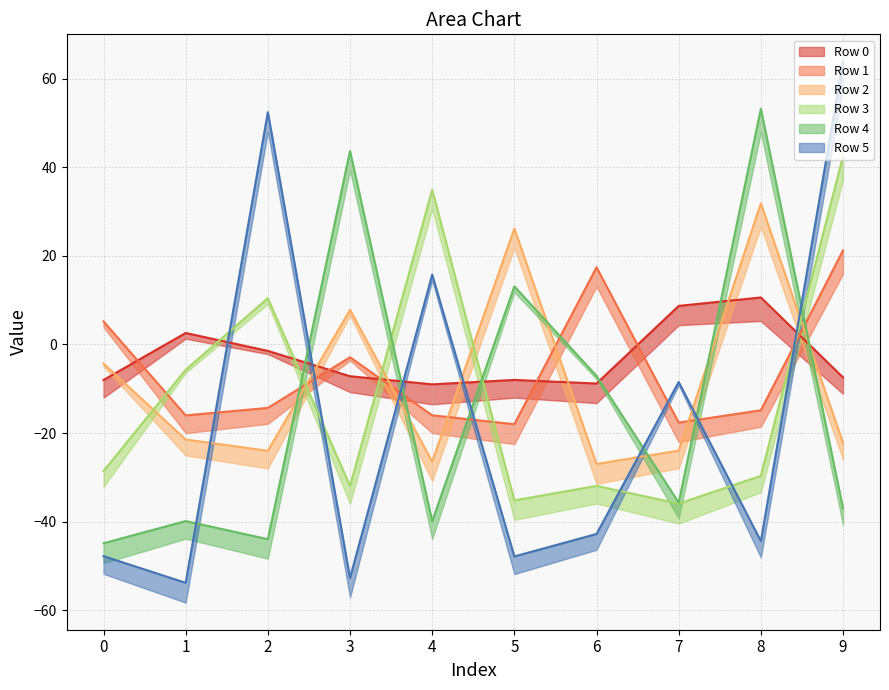

What is the value of the Row 2 point at the 4th from the left?

7.8